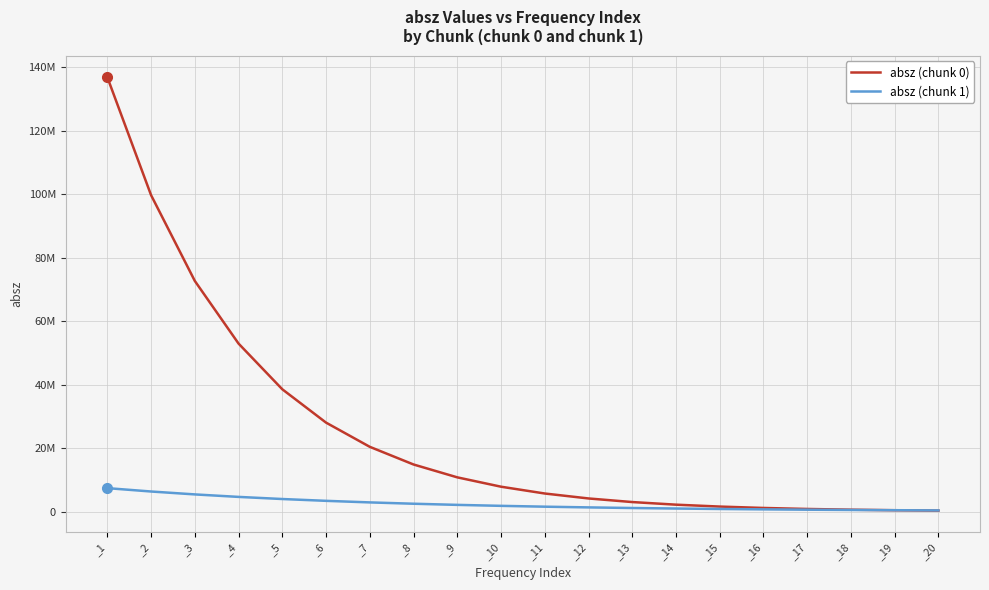

What are all the series names shown in the legend?

absz (chunk 0), absz (chunk 1)